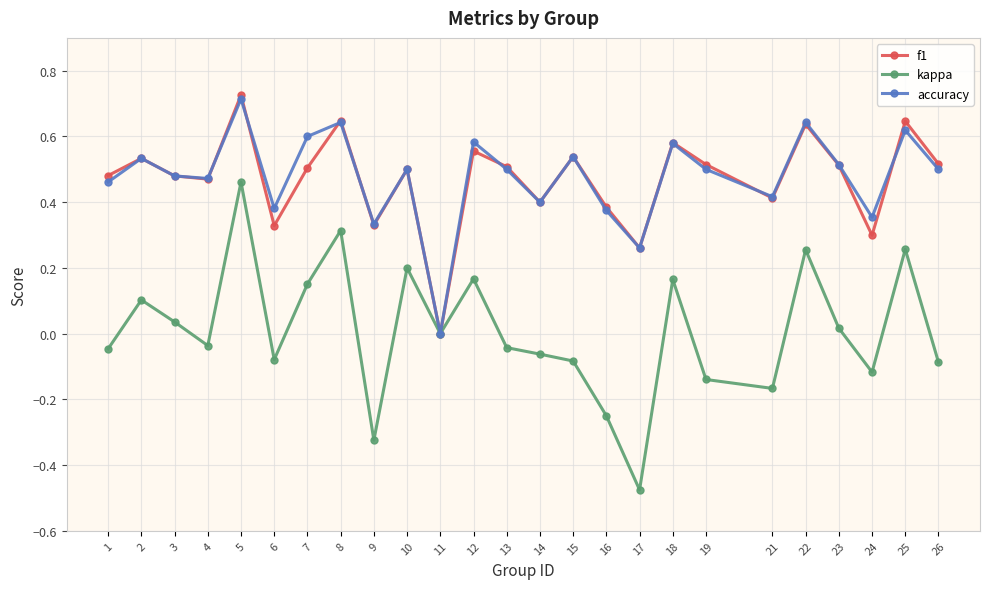

Which series changed the most between 7 and 17?

kappa